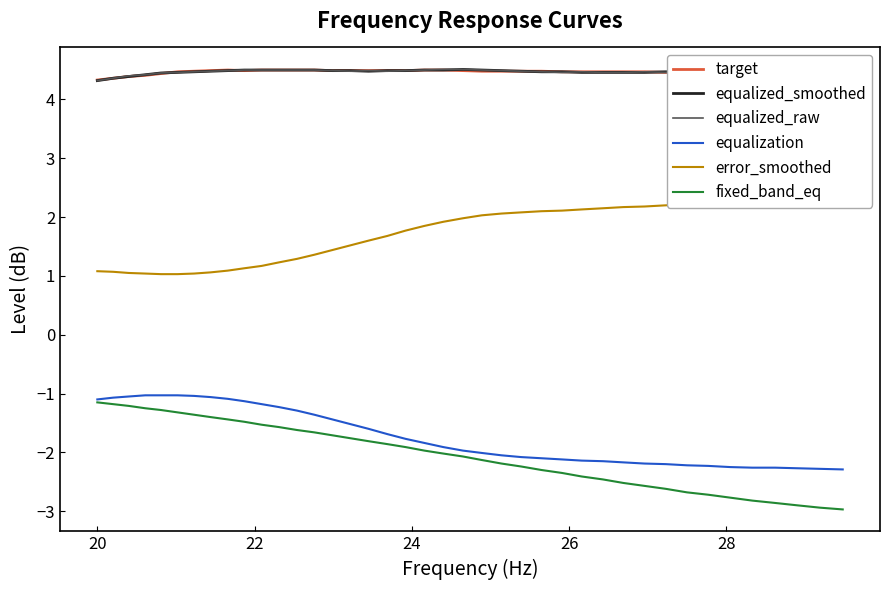

Reading left to right, transcribe all the data shown in this chart.

target: 4.3	4.4	4.4	4.4	4.4	4.5	4.5	4.5	4.5	4.5	4.5	4.5	4.5	4.5	4.5	4.5	4.5	4.5	4.5	4.5	4.5	4.5	4.5	4.5	4.5	4.5	4.5	4.5	4.5	4.5	4.5	4.5	4.5	4.5	4.5	4.4	4.4	4.4	4.4	4.4
equalized_smoothed: 4.3	4.4	4.4	4.4	4.5	4.5	4.5	4.5	4.5	4.5	4.5	4.5	4.5	4.5	4.5	4.5	4.5	4.5	4.5	4.5	4.5	4.5	4.5	4.5	4.5	4.5	4.5	4.5	4.5	4.5	4.5	4.5	4.5	4.5	4.5	4.5	4.4	4.4	4.4	4.4
equalized_raw: 4.3	4.4	4.4	4.4	4.5	4.5	4.5	4.5	4.5	4.5	4.5	4.5	4.5	4.5	4.5	4.5	4.5	4.5	4.5	4.5	4.5	4.5	4.5	4.5	4.5	4.5	4.5	4.5	4.5	4.5	4.5	4.5	4.5	4.5	4.5	4.5	4.4	4.4	4.4	4.4
equalization: -1.1	-1.1	-1.1	-1.0	-1.0	-1.0	-1.0	-1.1	-1.1	-1.1	-1.2	-1.2	-1.3	-1.4	-1.4	-1.5	-1.6	-1.7	-1.8	-1.8	-1.9	-2.0	-2.0	-2.0	-2.1	-2.1	-2.1	-2.1	-2.1	-2.2	-2.2	-2.2	-2.2	-2.2	-2.2	-2.3	-2.3	-2.3	-2.3	-2.3
error_smoothed: 1.1	1.1	1.1	1.0	1.0	1.0	1.0	1.1	1.1	1.1	1.2	1.2	1.3	1.4	1.4	1.5	1.6	1.7	1.8	1.9	1.9	2.0	2.0	2.1	2.1	2.1	2.1	2.1	2.1	2.2	2.2	2.2	2.2	2.2	2.2	2.3	2.3	2.3	2.3	2.3
fixed_band_eq: -1.1	-1.2	-1.2	-1.2	-1.3	-1.3	-1.4	-1.4	-1.4	-1.5	-1.5	-1.6	-1.6	-1.7	-1.7	-1.8	-1.8	-1.9	-1.9	-2.0	-2.0	-2.1	-2.1	-2.2	-2.2	-2.3	-2.4	-2.4	-2.5	-2.5	-2.6	-2.6	-2.7	-2.7	-2.8	-2.8	-2.9	-2.9	-2.9	-3.0